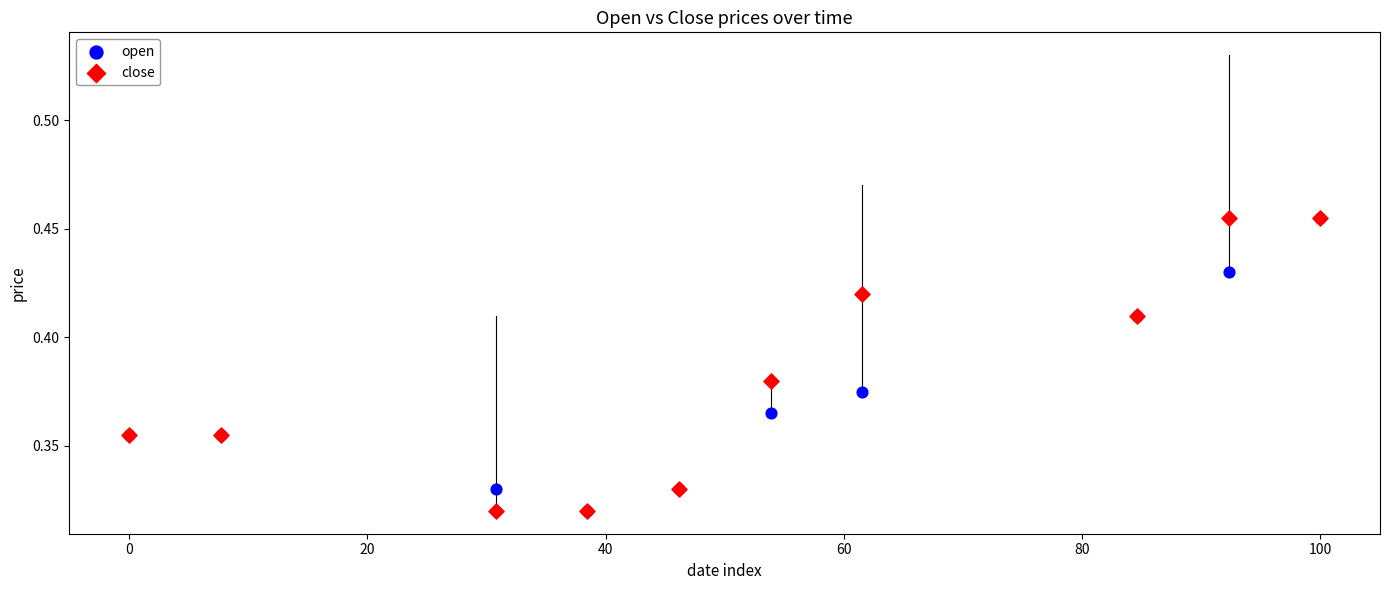

What are all the series names shown in the legend?

open, close